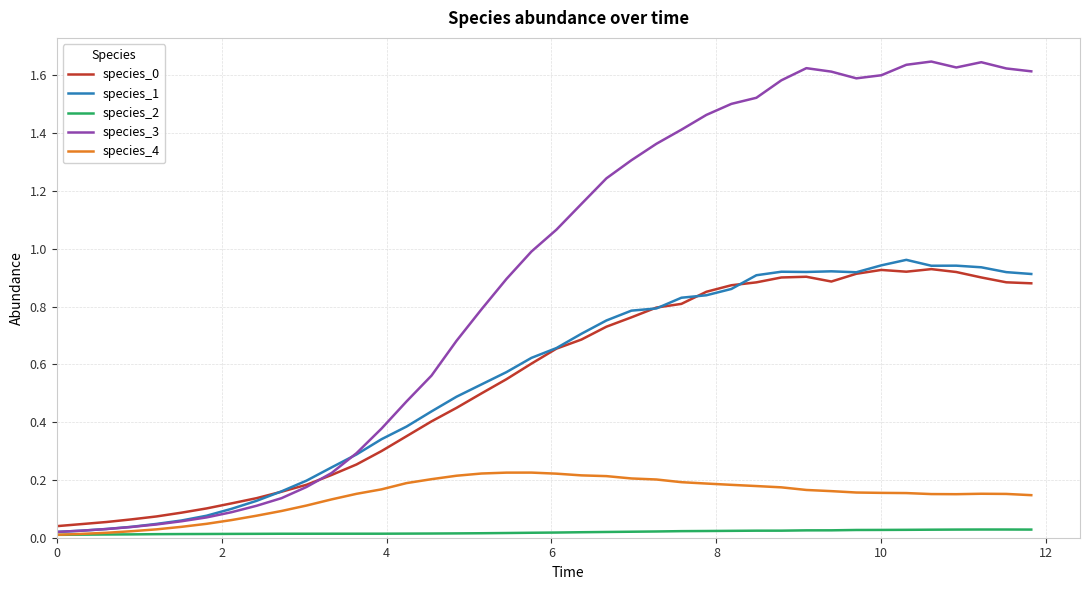

Which series has the widest spread of values?

species_3